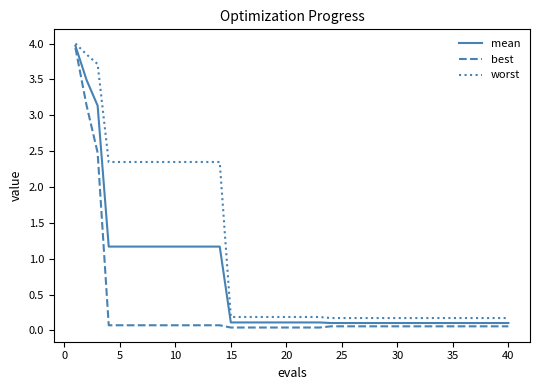

Which series has the widest spread of values?

best